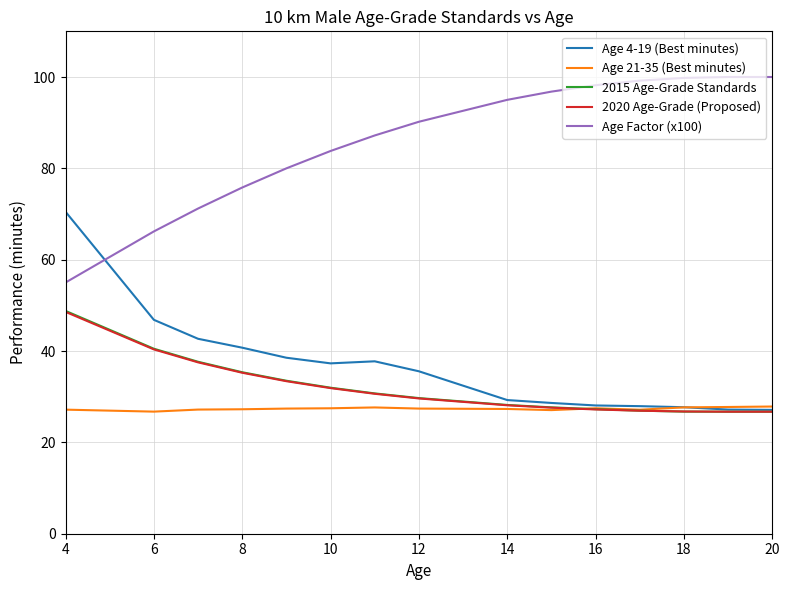

True or false: Age Factor (x100) and Age 21-35 (Best minutes) intersect in this chart.

False